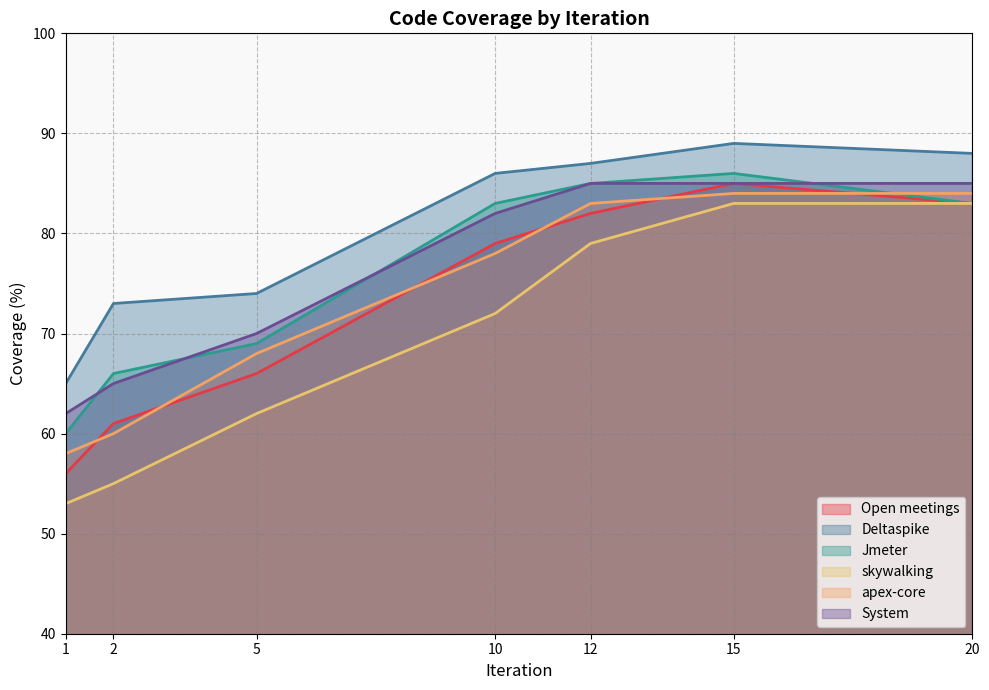

What is the average value of the skywalking series?

70